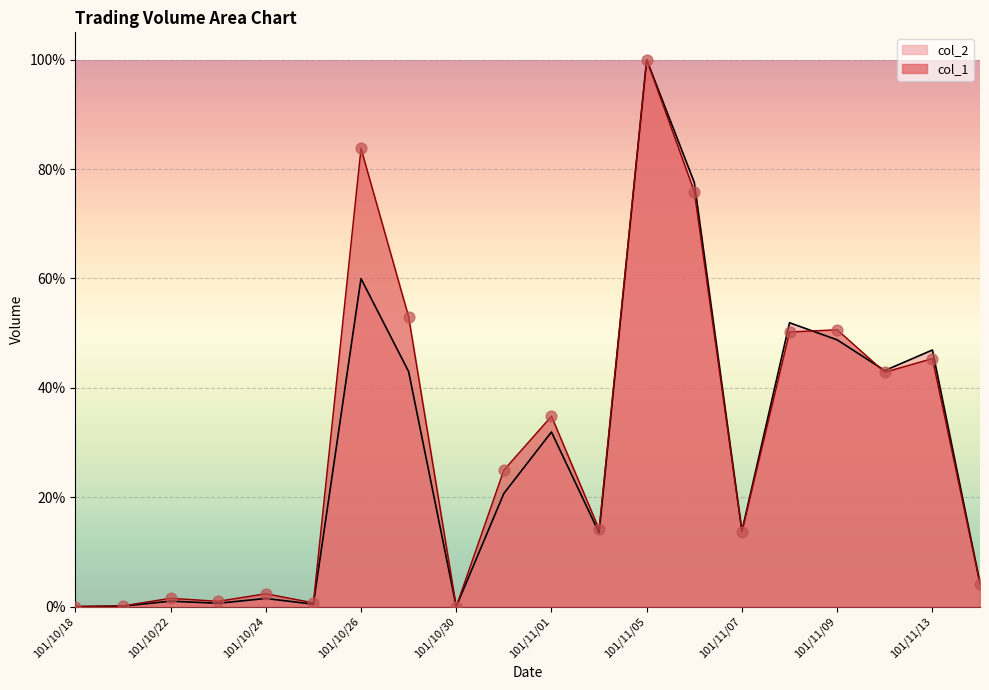

What is the total value across all series at 101/11/01?

66.7